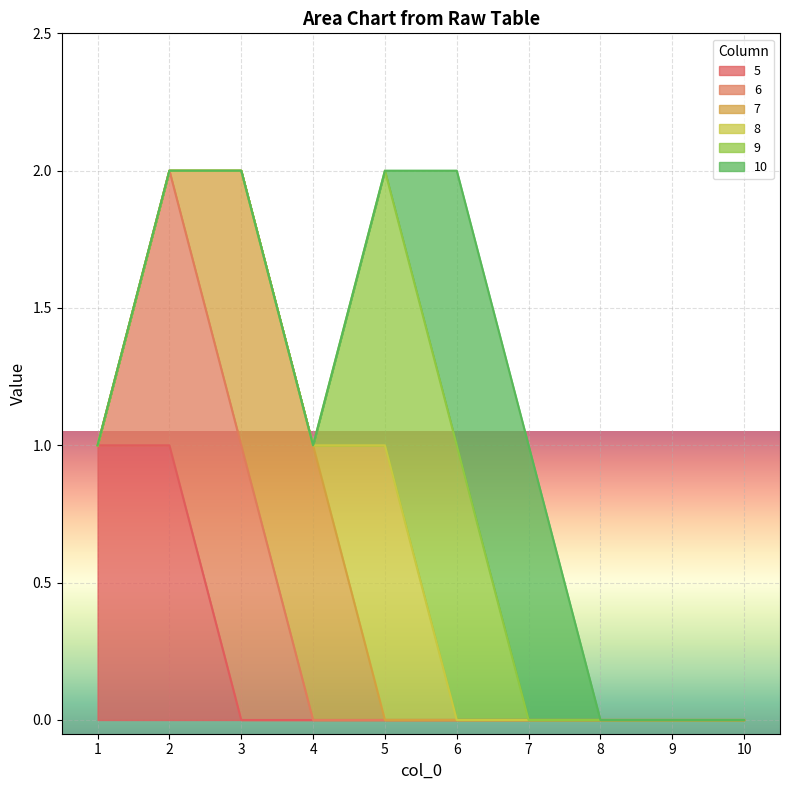

How many lines are shown in the chart?

6